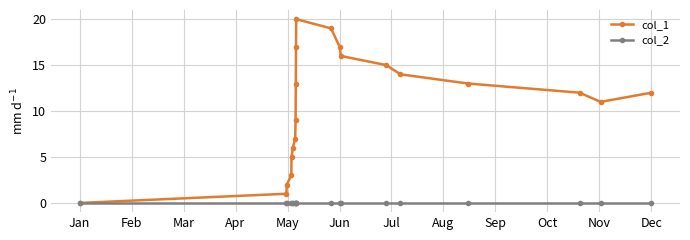

True or false: col_1 has more than 0 points higher than both neighbors.

True